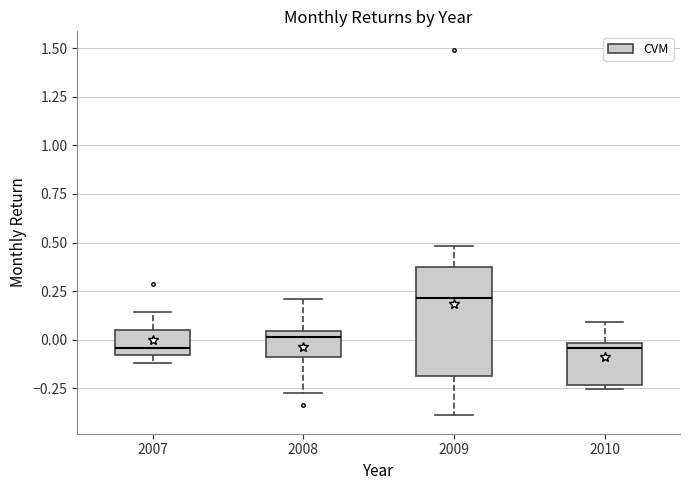

Reading left to right, read every box against the y-axis: the position of its median line, the range the box covers, and the ends of its whiskers. The values are not printed on the chart, so give them approximately, as read against the axis.

2007: median -0.05, box -0.10 to 0.05, whiskers -0.10 (just below the box's lower edge) to 0.15
2008: median 0.00, box -0.10 to 0.05, whiskers -0.25 to 0.20
2009: median 0.20, box -0.20 to 0.40, whiskers -0.40 to 0.50
2010: median -0.05, box -0.25 to 0.00, whiskers -0.25 (just below the box's lower edge) to 0.10